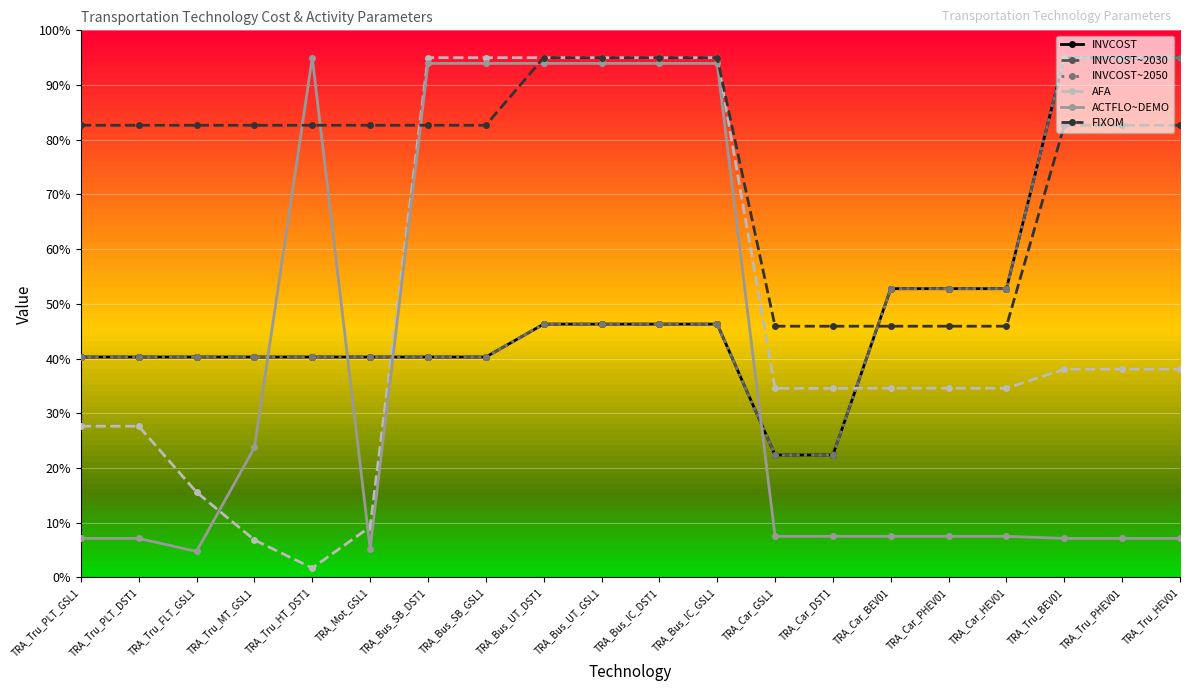

Is this an area chart (filled region under the line)?

No